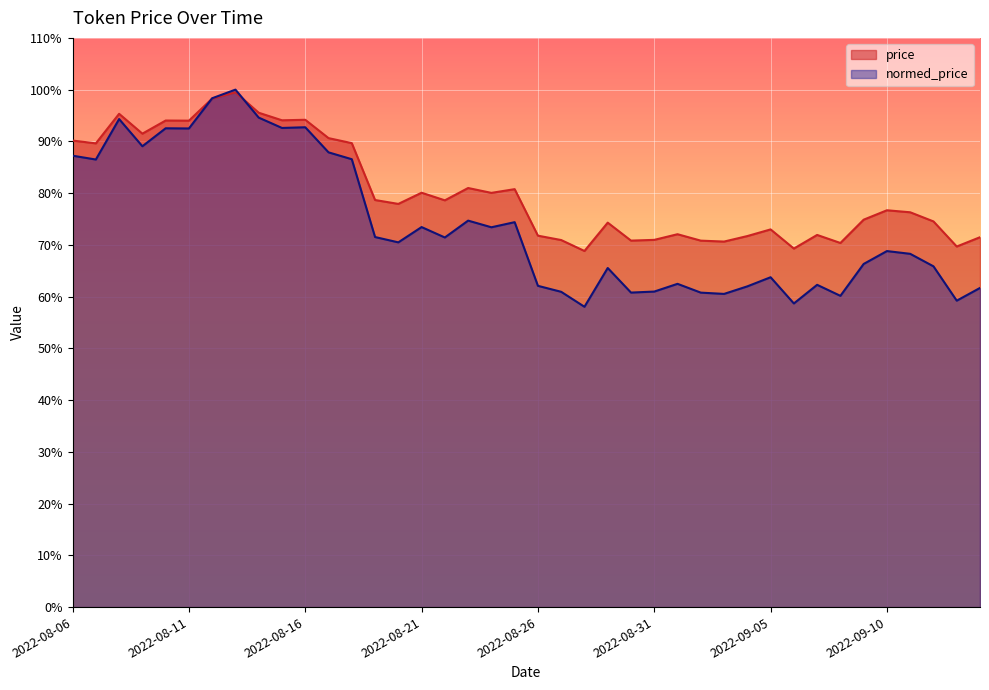

What is the total value across all series at 2022-09-13?

1.3